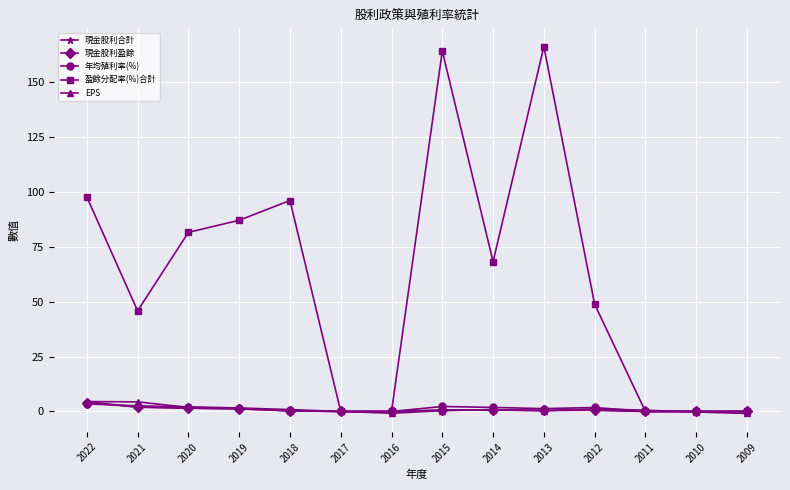

Is this an area chart (filled region under the line)?

No